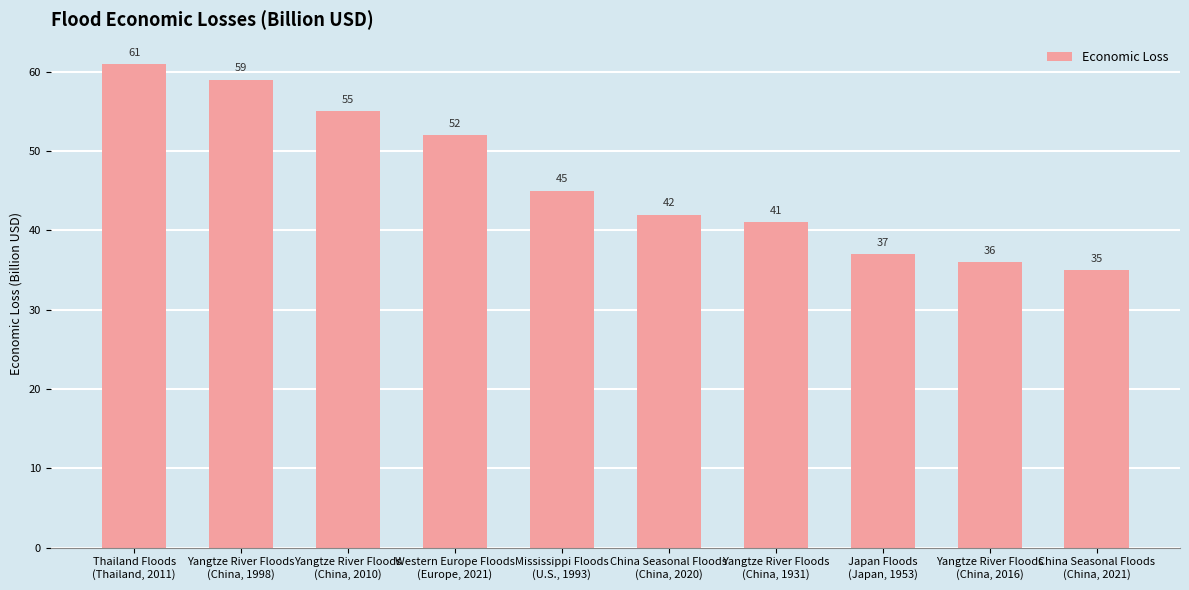

At which category does the chart reach its peak across all series?

Thailand Floods
(Thailand, 2011)